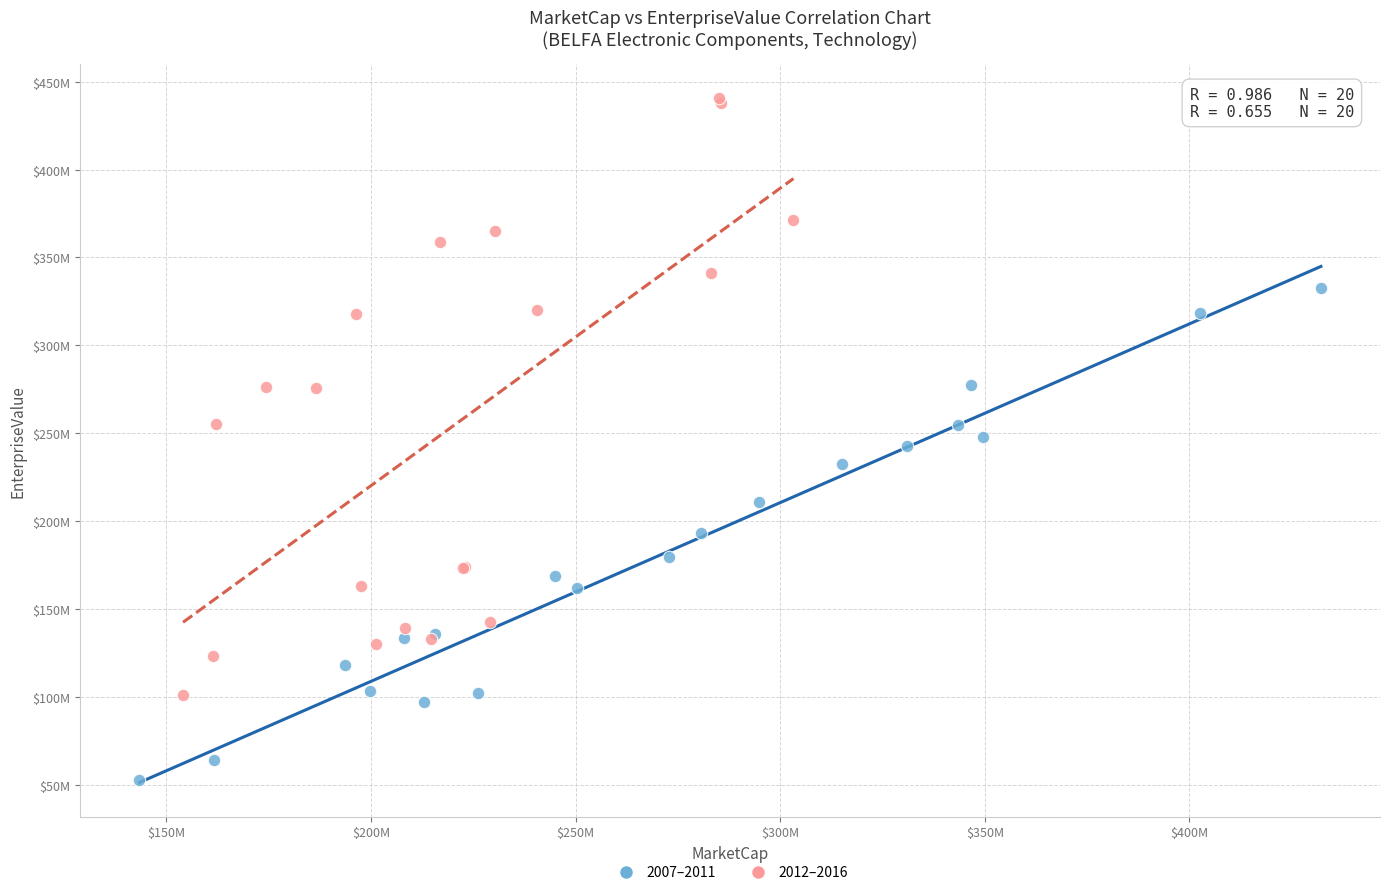

What are all the series names shown in the legend?

2007–2011, 2012–2016